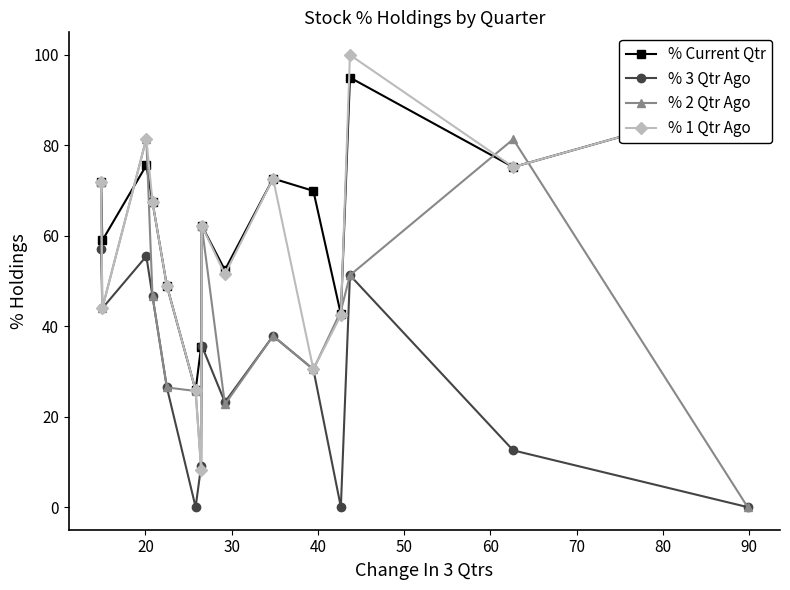

What is the value of the % 1 Qtr Ago point at the 12th from the left?

42.4